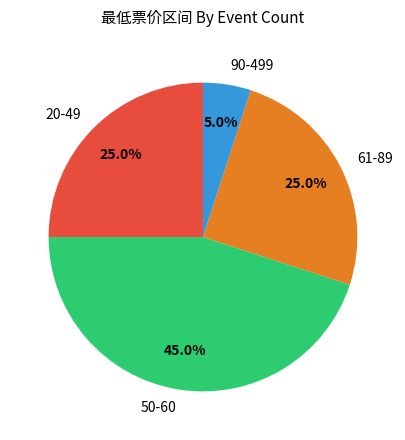

How much of the chart is everything except 90-499?

95.0%